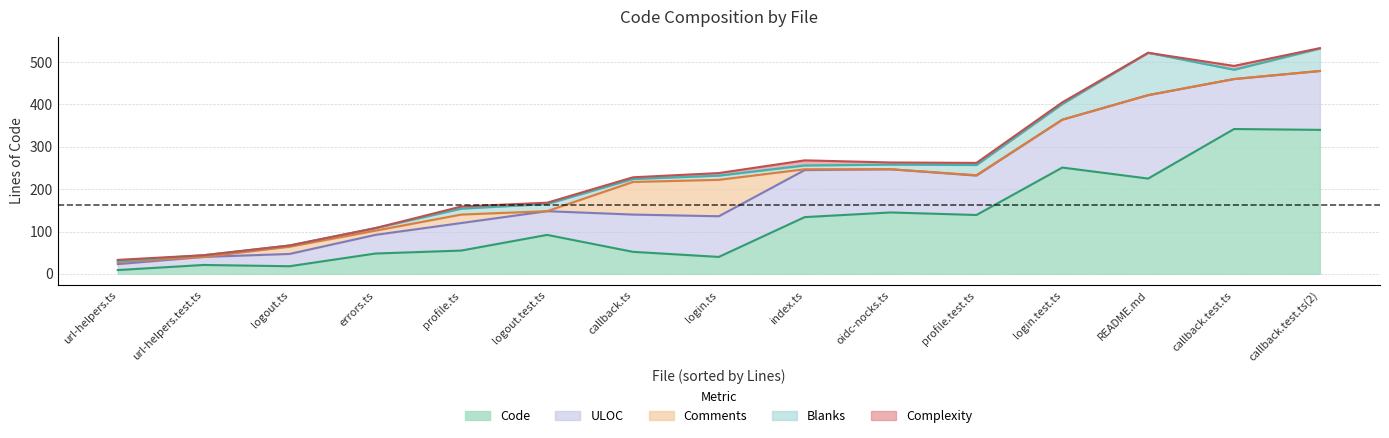

True or false: Code has a value of 146 at callback.test.ts.

False